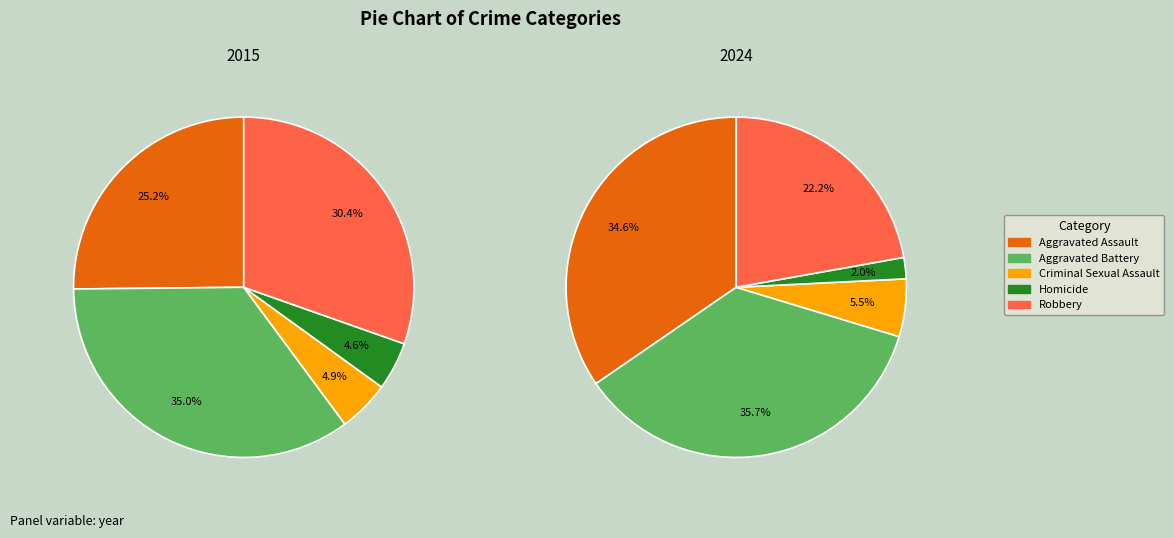

Is there a majority slice in this chart?

No